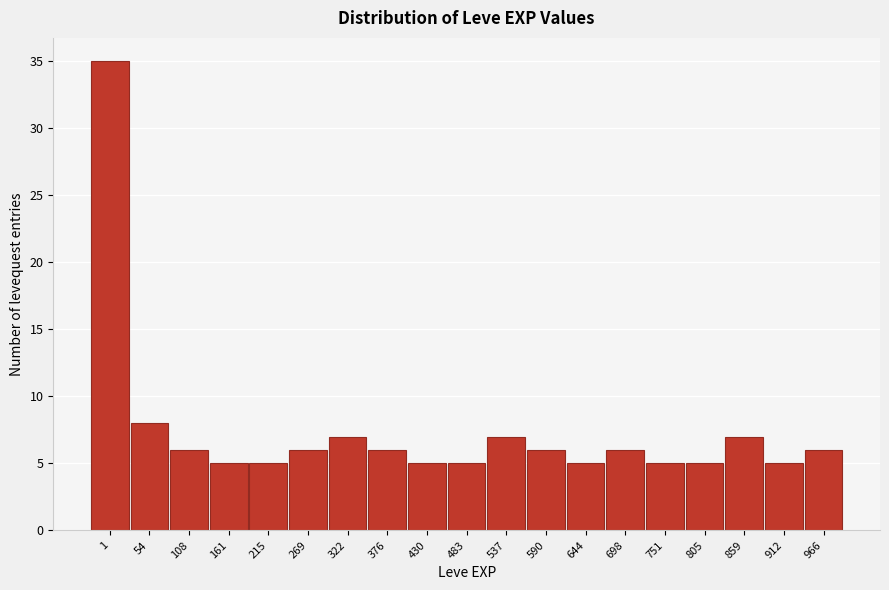

Reading left to right, list all the values displayed in this chart.

35	8	6	5	5	6	7	6	5	5	7	6	5	6	5	5	7	5	6